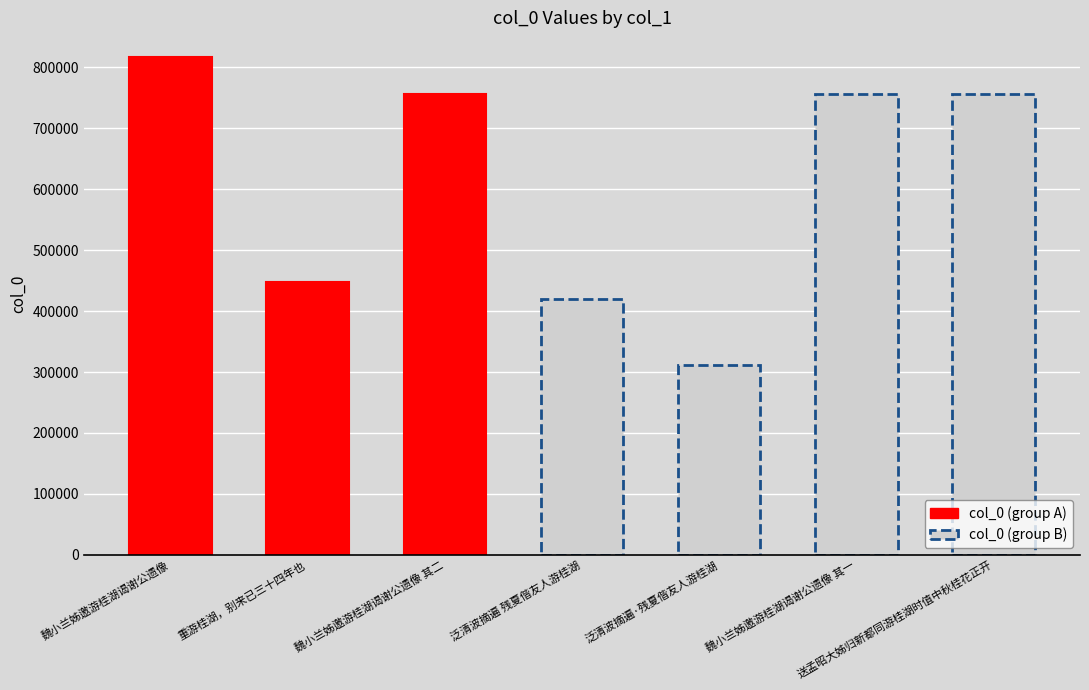

Does the chart contain any negative values?

No